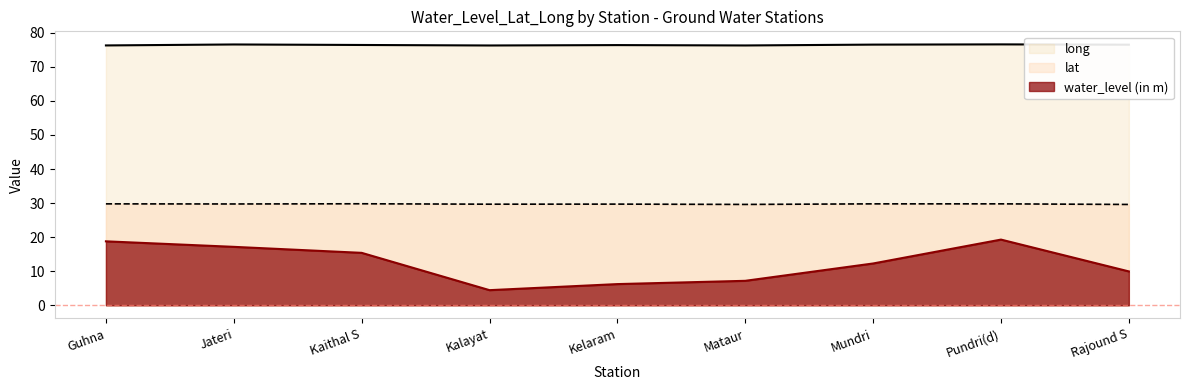

The value of water_level (in m) at Kelaram is 6.2. True or false?

True